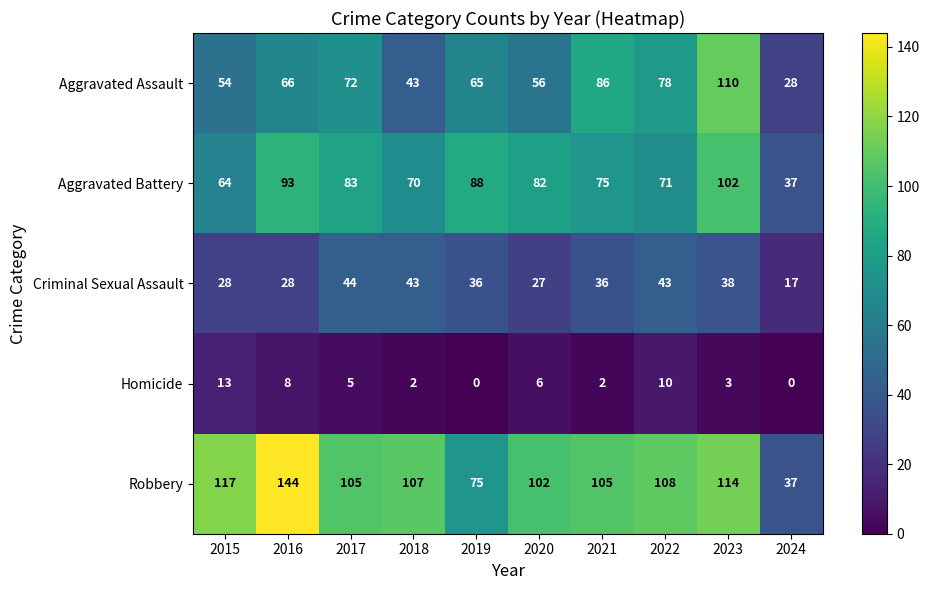

What is the difference between the highest and lowest values at 2015?

104